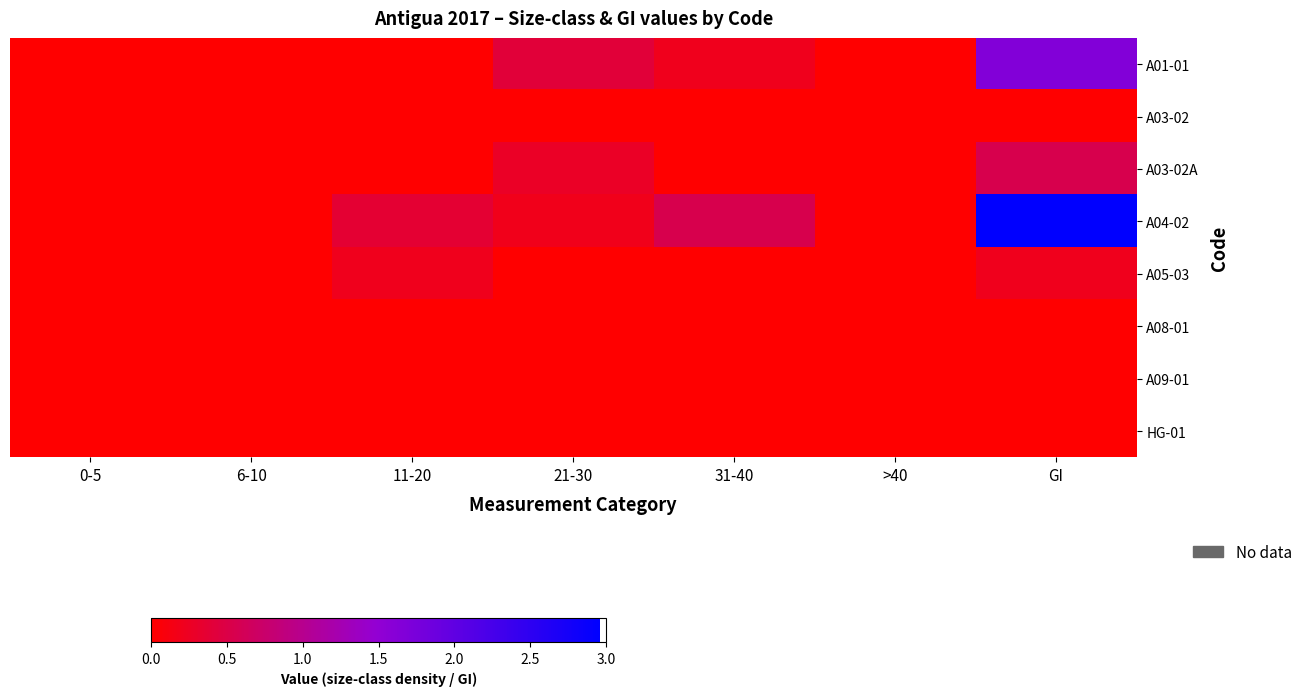

Which category has the lowest value across all series?

0-5